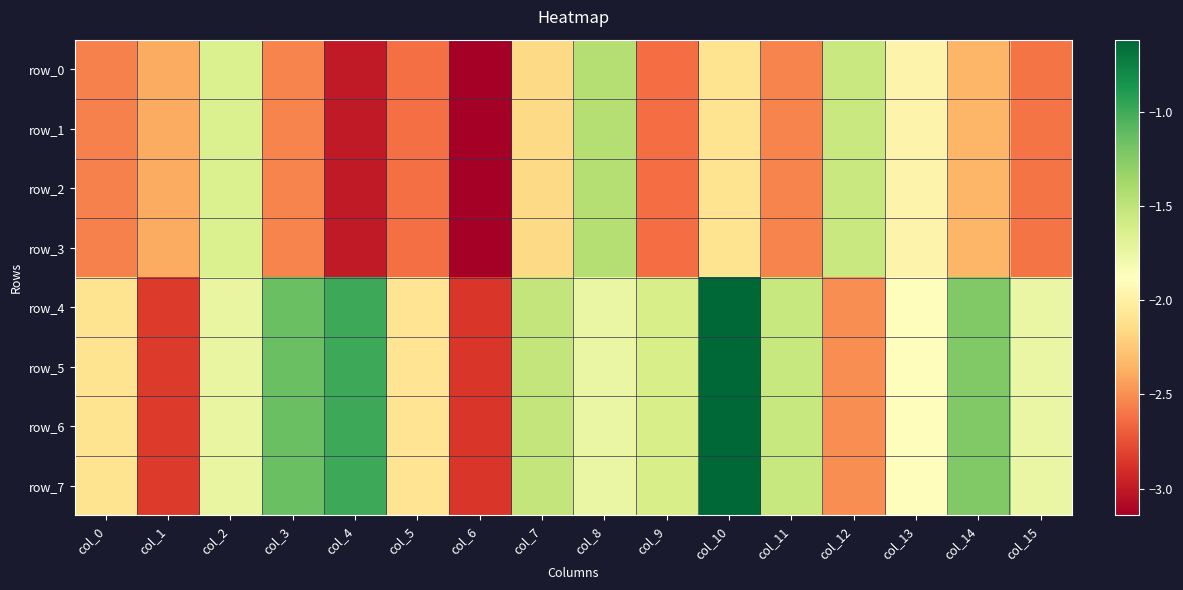

At which category is the sum across all series the highest?

col_10